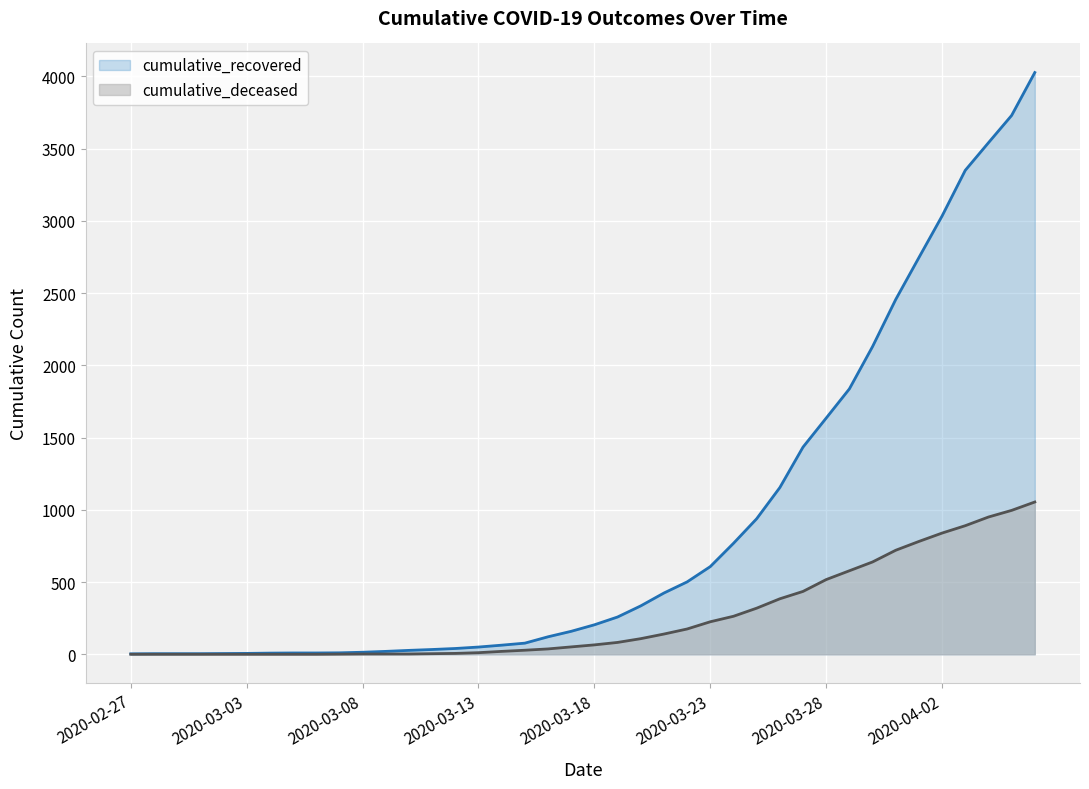

What is the value of the cumulative_recovered point at the 11th from the left?

14